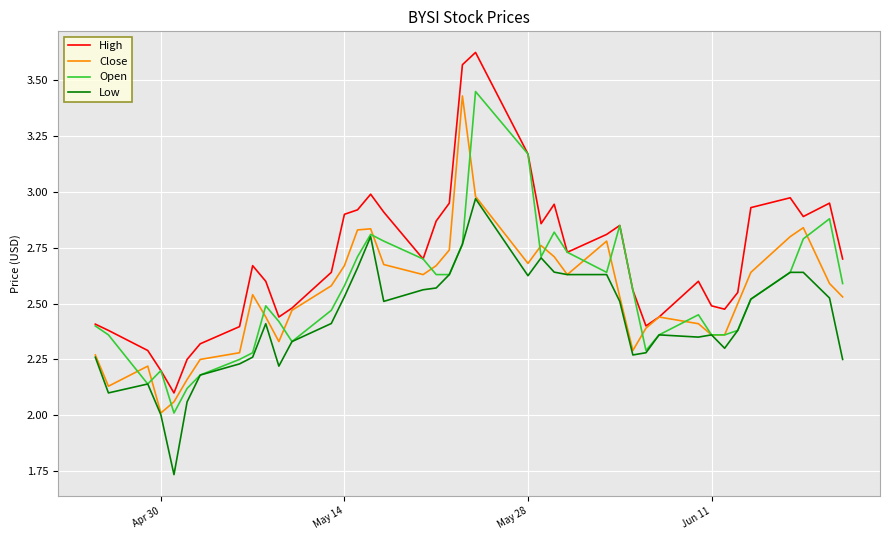

True or false: Low and High intersect in this chart.

False